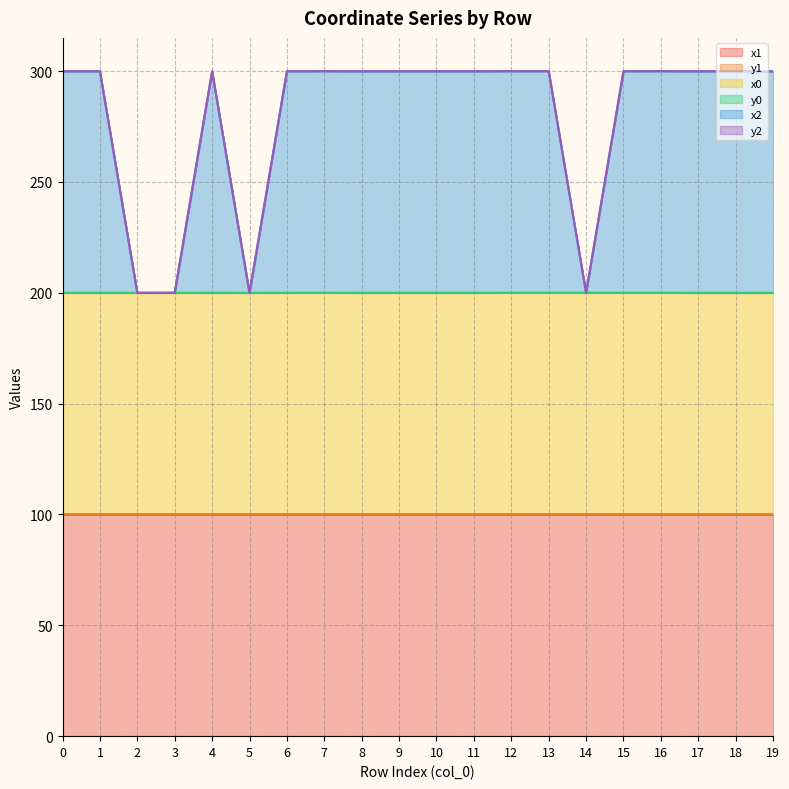

Which category has the highest value in the x0 series?

16